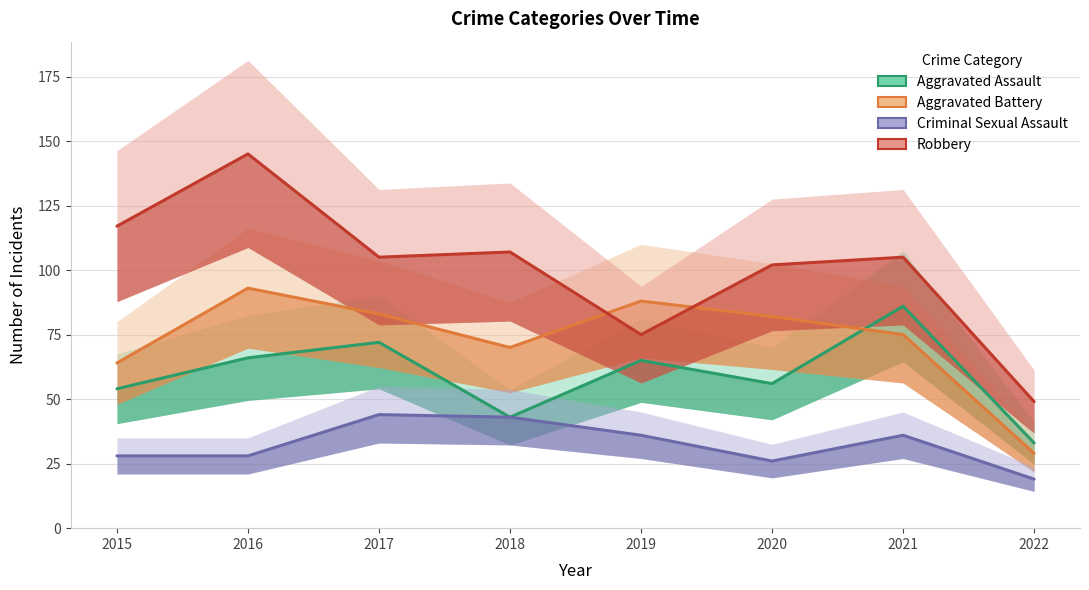

How many series are shown in this chart?

4